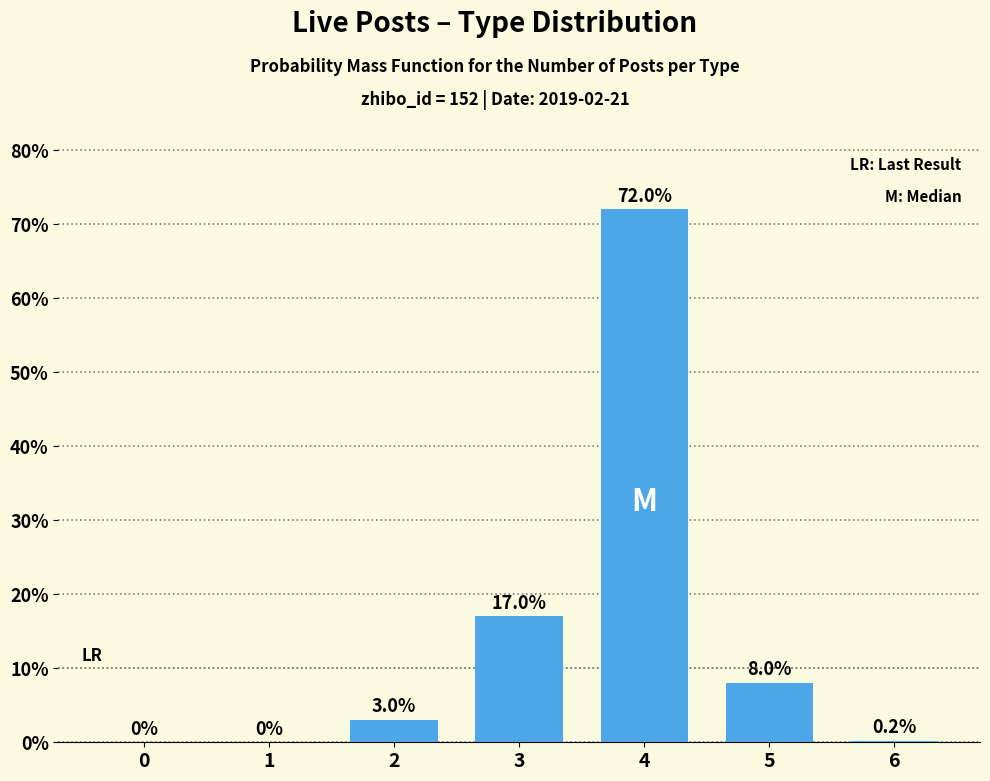

What is the greatest value displayed?

72.0